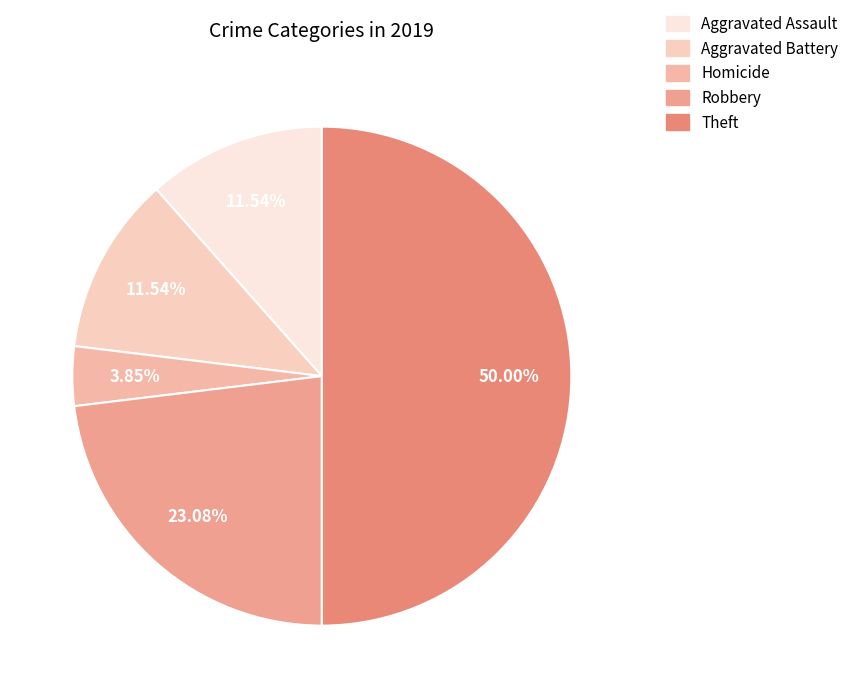

Is there a majority slice in this chart?

No